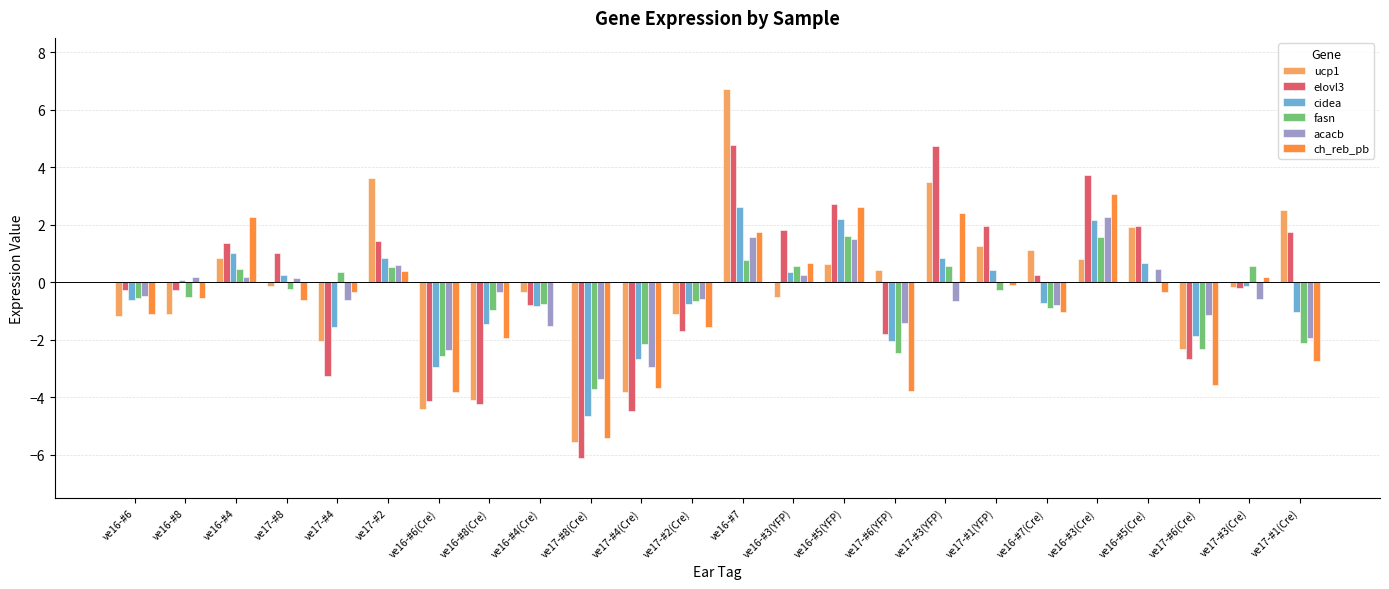

Where does the cidea series first go above 0?

ve16-#8